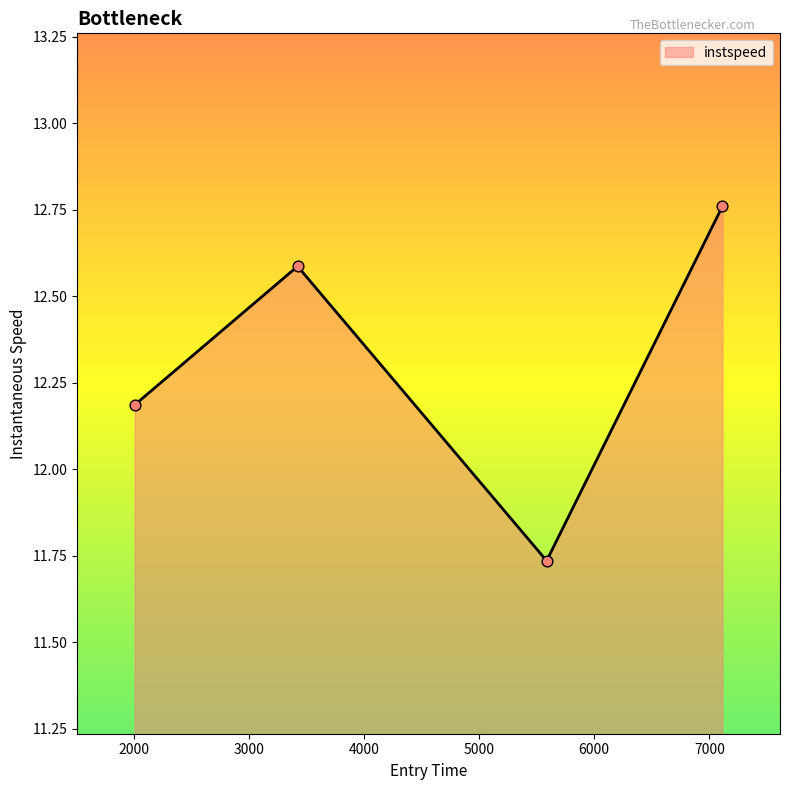

What is the difference between the maximum and minimum values?

1.0